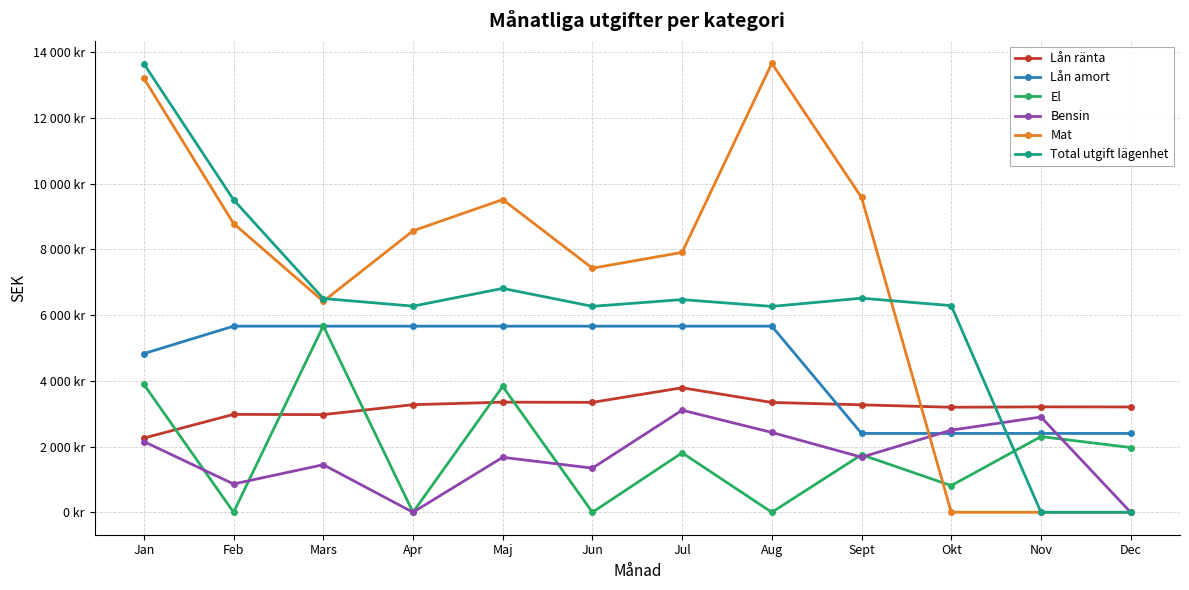

Does the chart have visible grid lines?

Yes